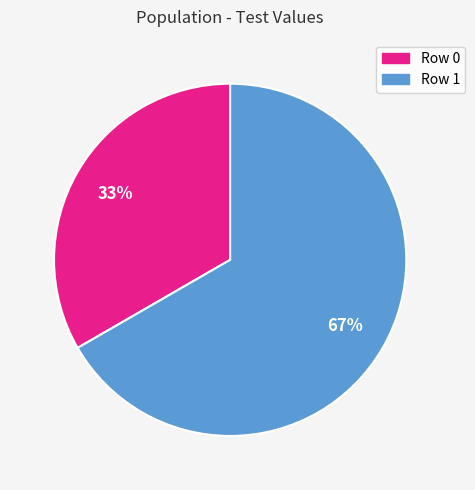

Rank the categories by value from highest to lowest.

Row 1, Row 0